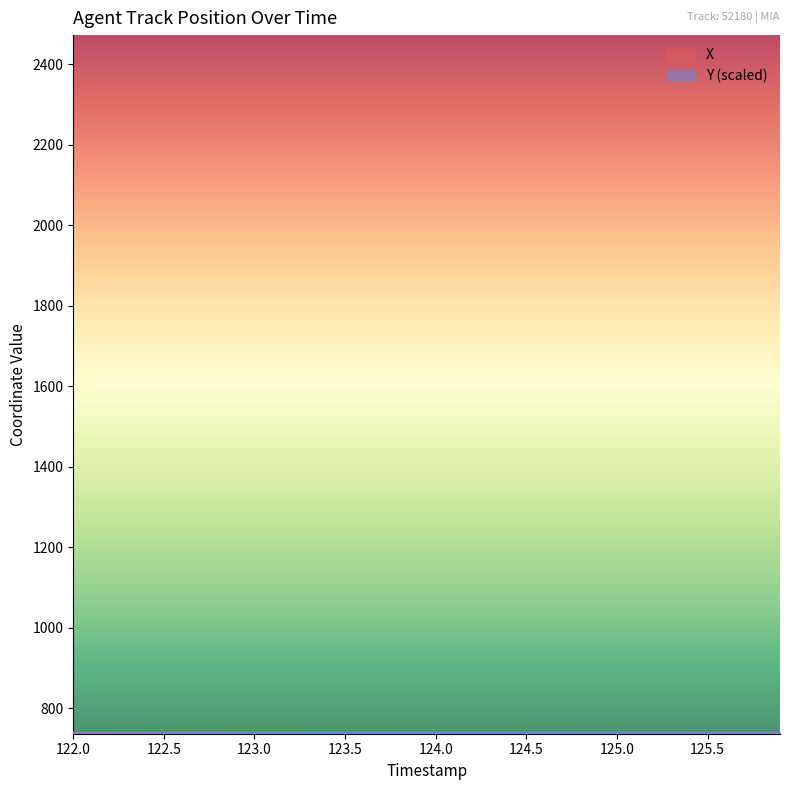

What is the maximum value shown in the chart?

740.2